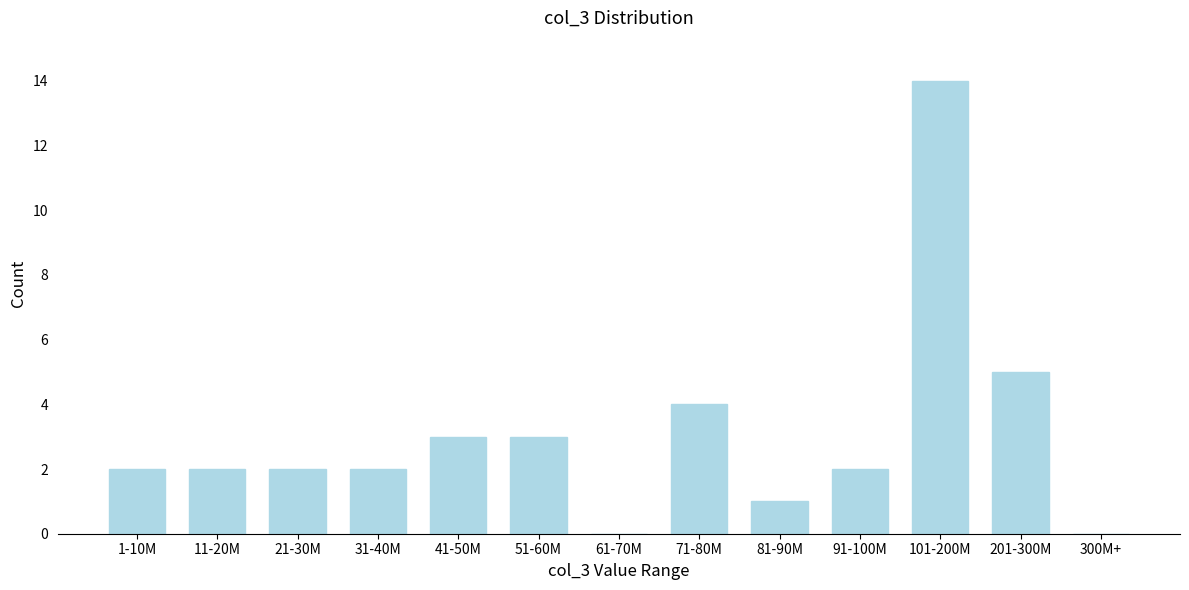

Reading left to right, transcribe all the data shown in this chart.

1-10M=2	11-20M=2	21-30M=2	31-40M=2	41-50M=3	51-60M=3	61-70M=0	71-80M=4	81-90M=1	91-100M=2	101-200M=14	201-300M=5	300M+=0